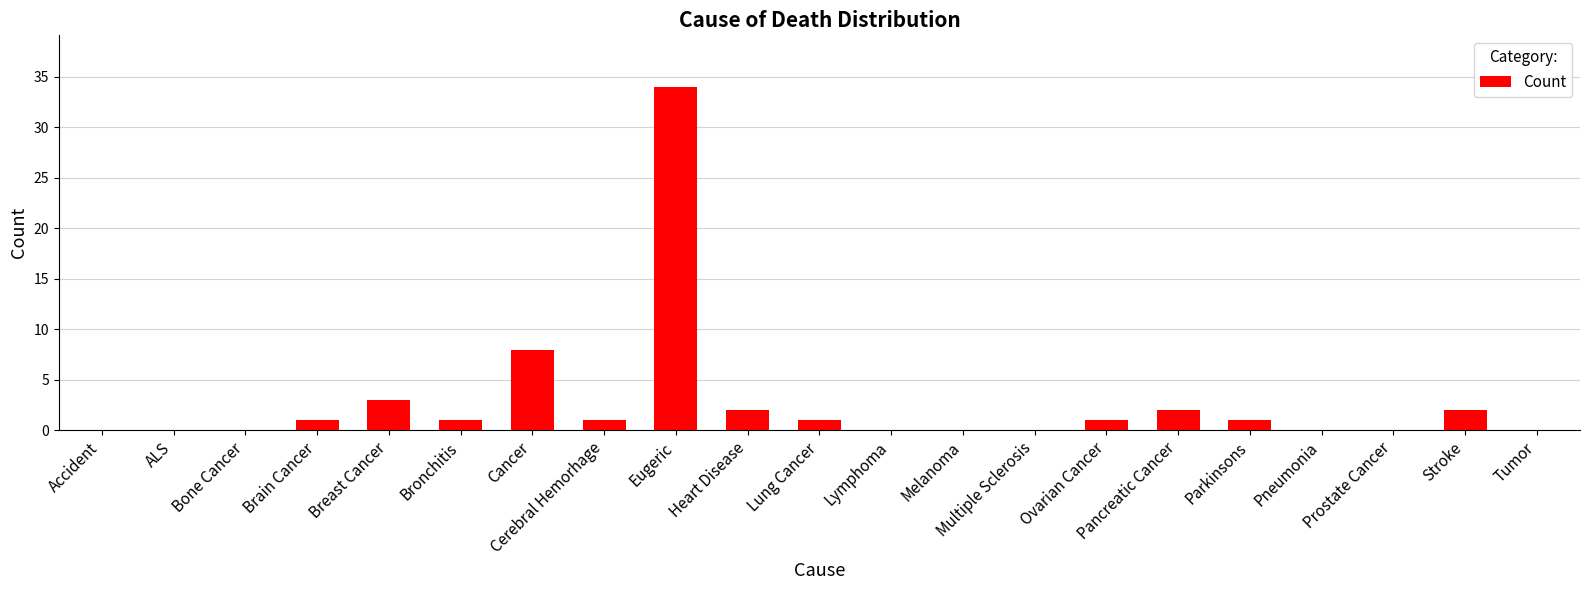

Which label corresponds to the largest value in the chart?

Eugeric